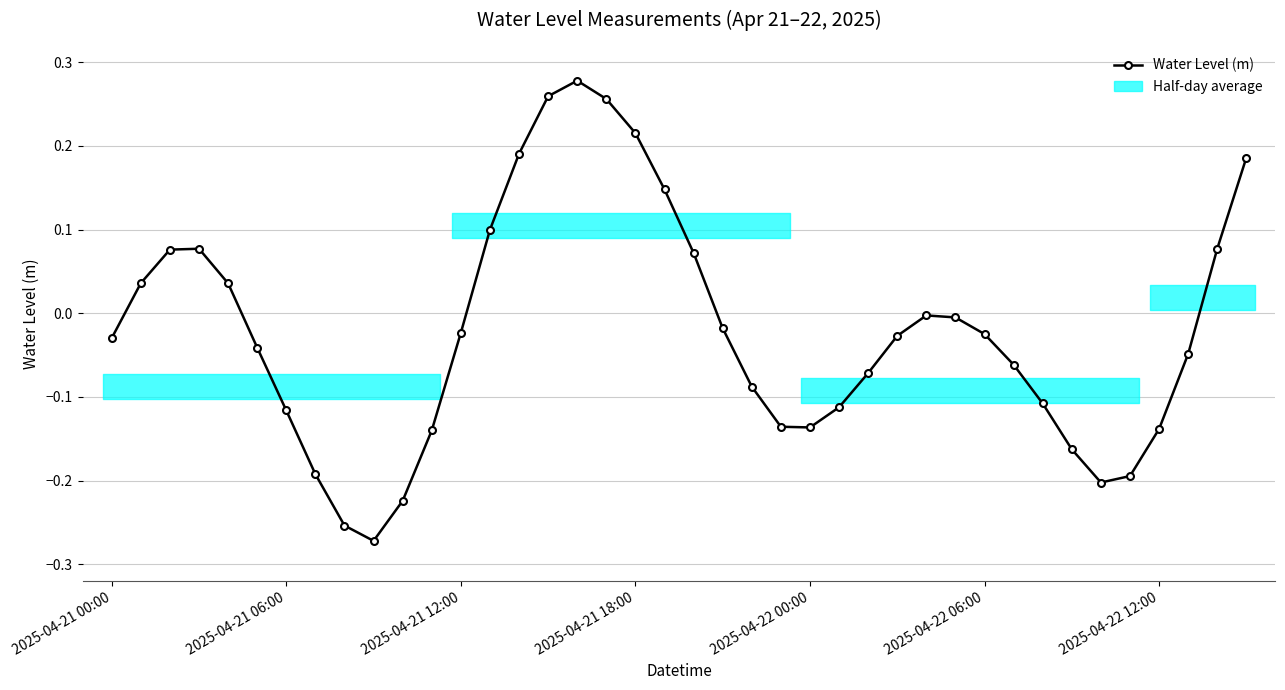

How many categories are shown in the chart?

40